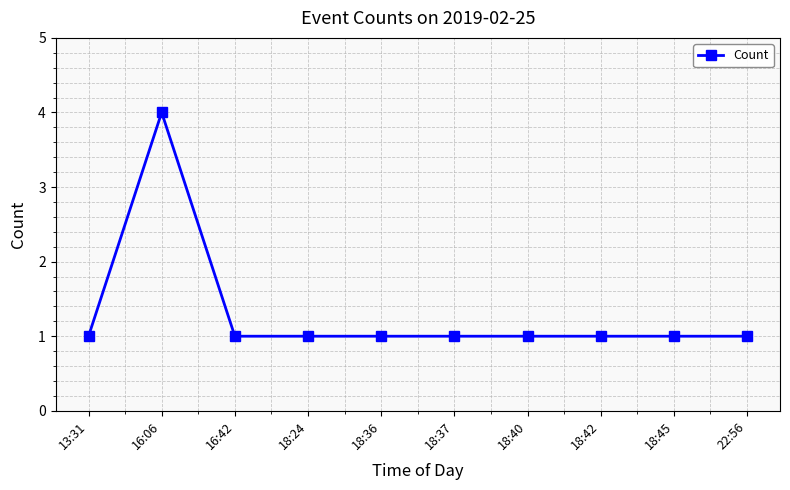

Which label corresponds to the largest value in the chart?

16:06